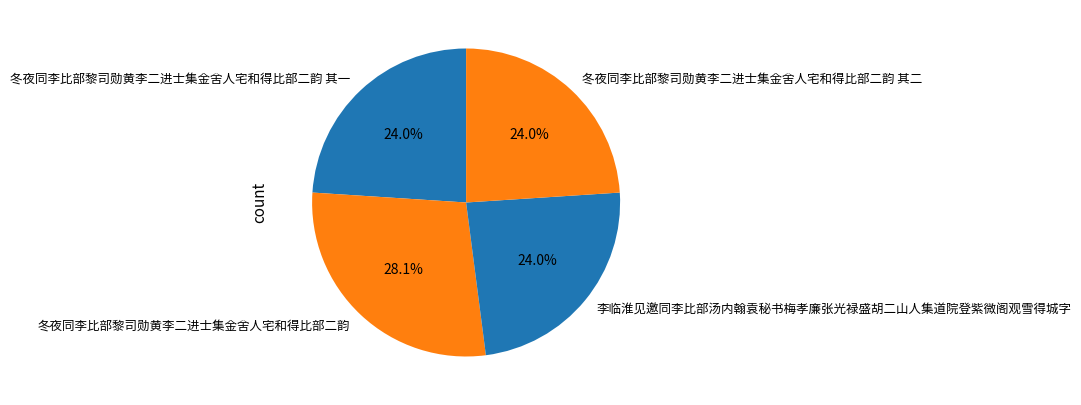

What is the largest slice in the pie chart?

冬夜同李比部黎司勋黄李二进士集金舍人宅和得比部二韵